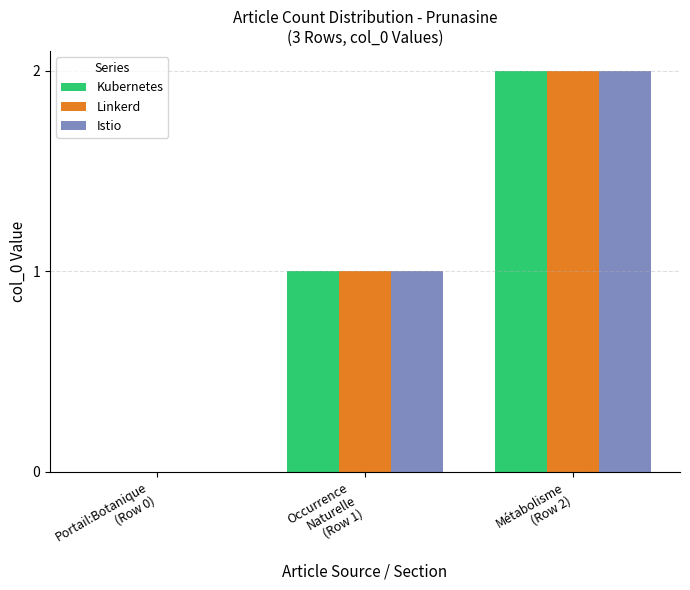

How many groups of bars are there?

3